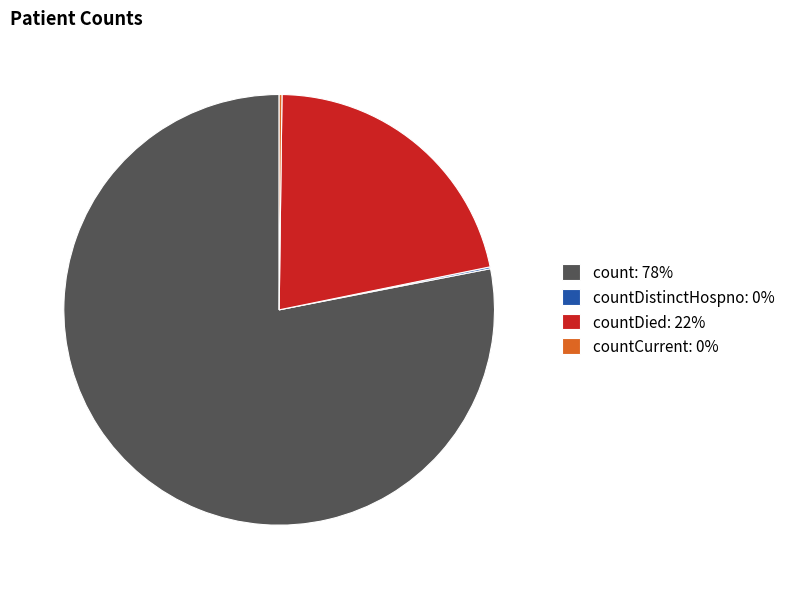

True or false: countDied: 22% accounts for 12% of the total.

False